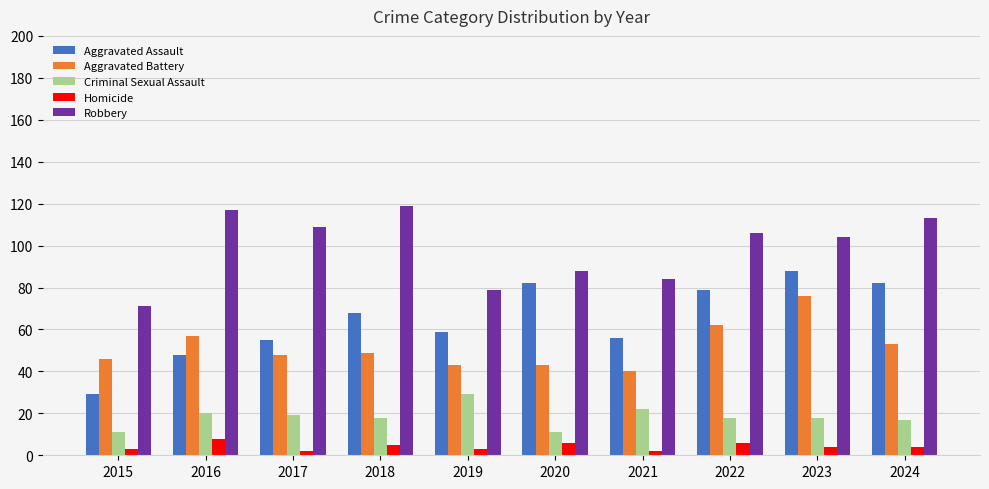

What is the average value of the Homicide series?

4